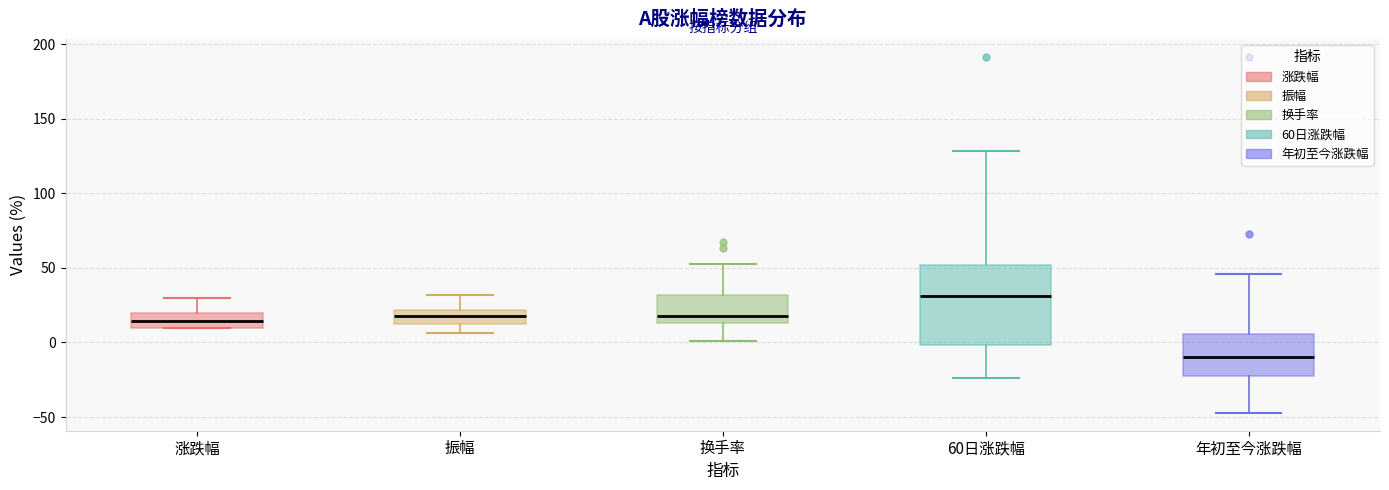

Which box's median line is the lowest?

年初至今涨跌幅